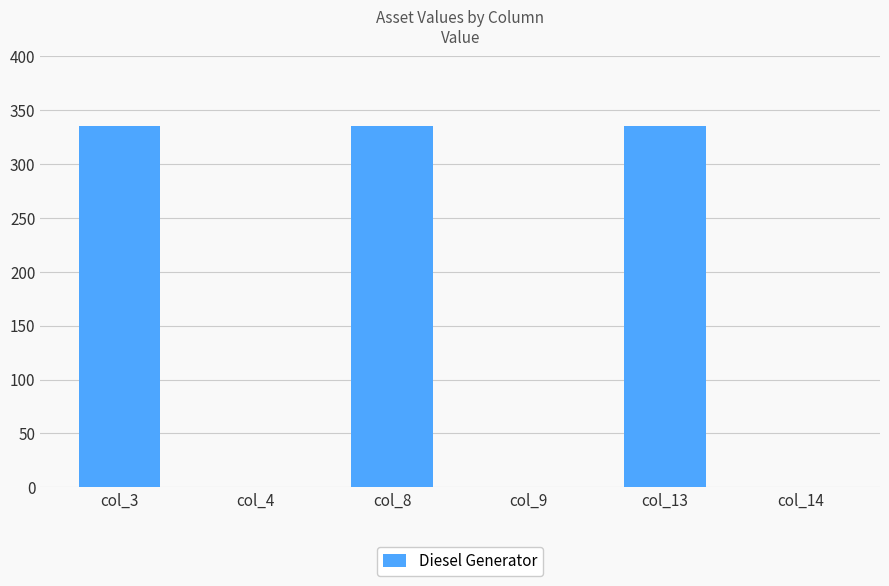

True or false: the data shows -222 at col_14.

False